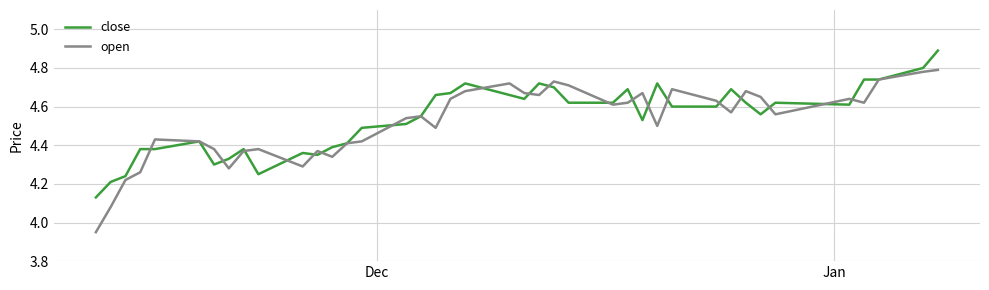

List the series in order of their peak value, lowest first.

open, close